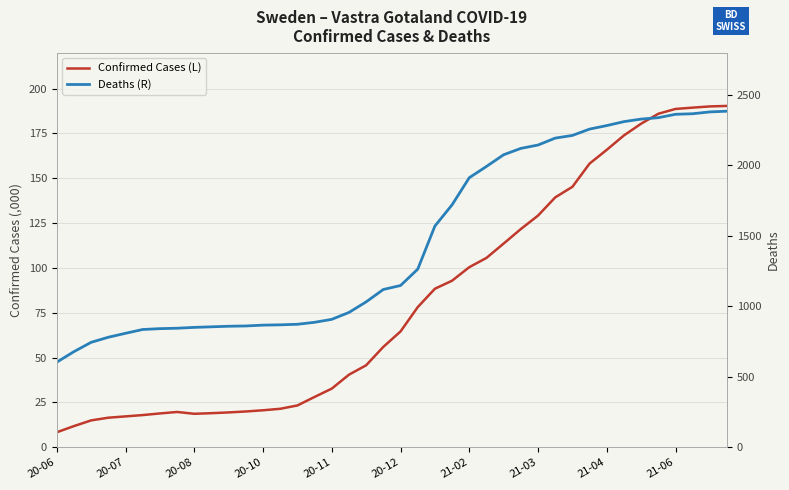

In Confirmed Cases (L), how many points are higher than both neighbors (excluding endpoints)?

1